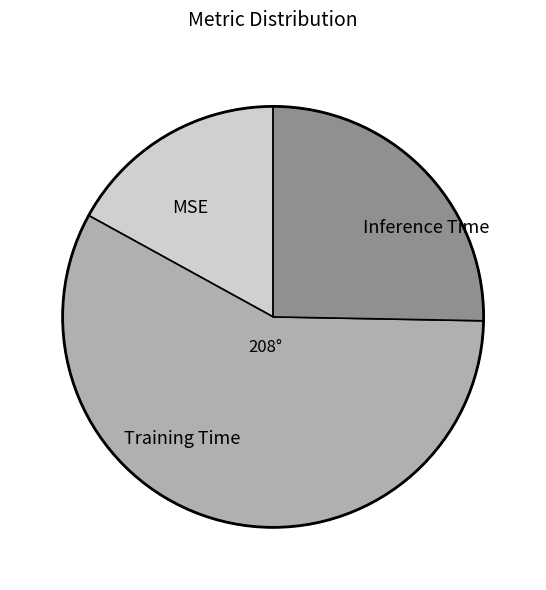

The Training Time slice represents 49% of the pie. True or false?

False